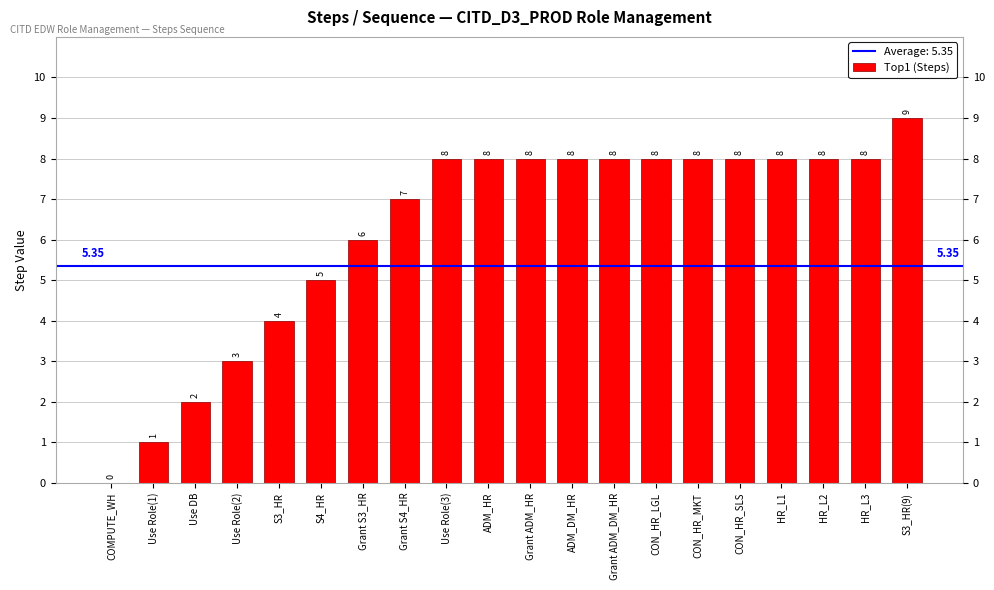

The chart shows a value of 2 at CON_HR_SLS. True or false?

False